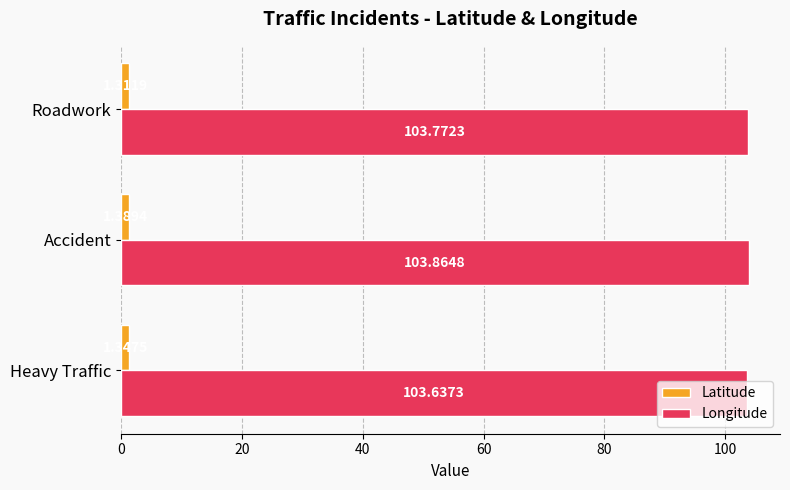

Where is Latitude nearest to the value 1?

Roadwork